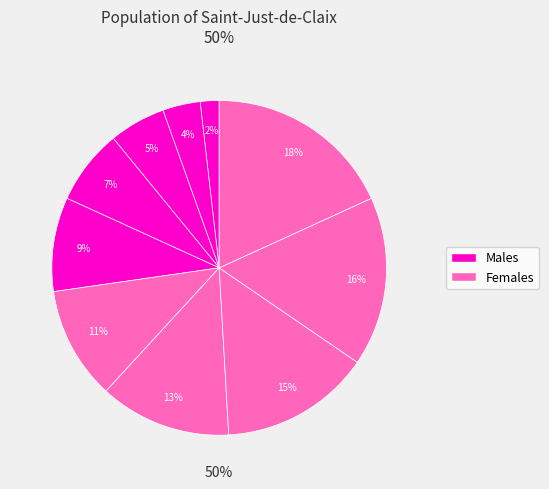

The Chips slice represents 23% of the pie. True or false?

False